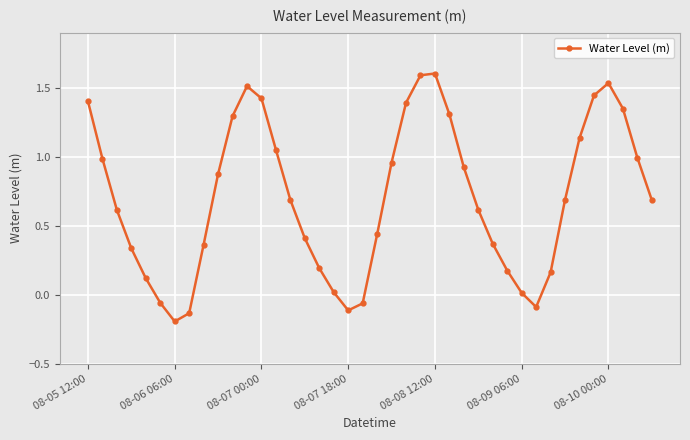

How many data points are less than 0?

6